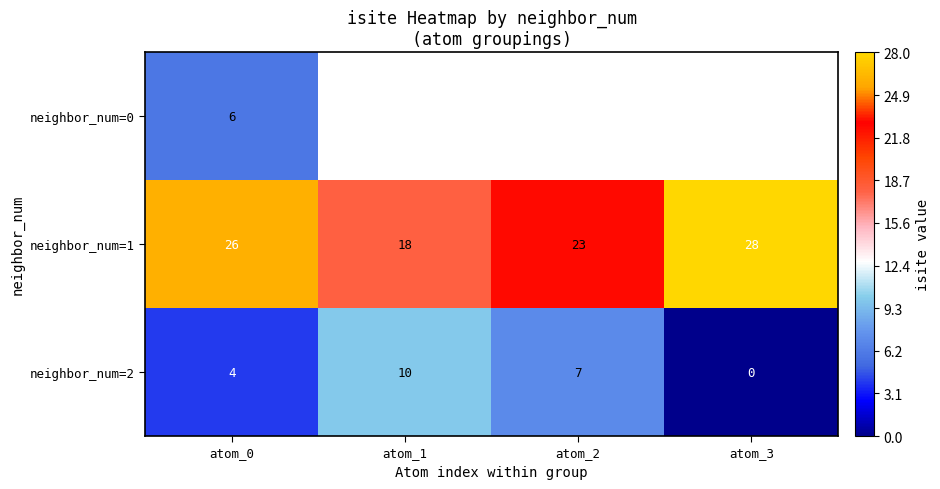

Rank the series at atom_0 from highest to lowest value.

neighbor_num=1, neighbor_num=0, neighbor_num=2